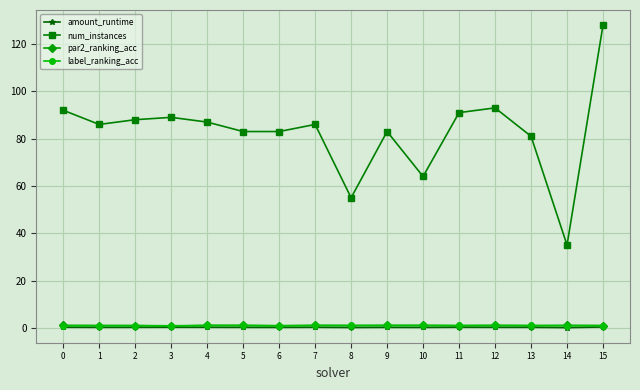

True or false: amount_runtime and num_instances intersect in this chart.

False